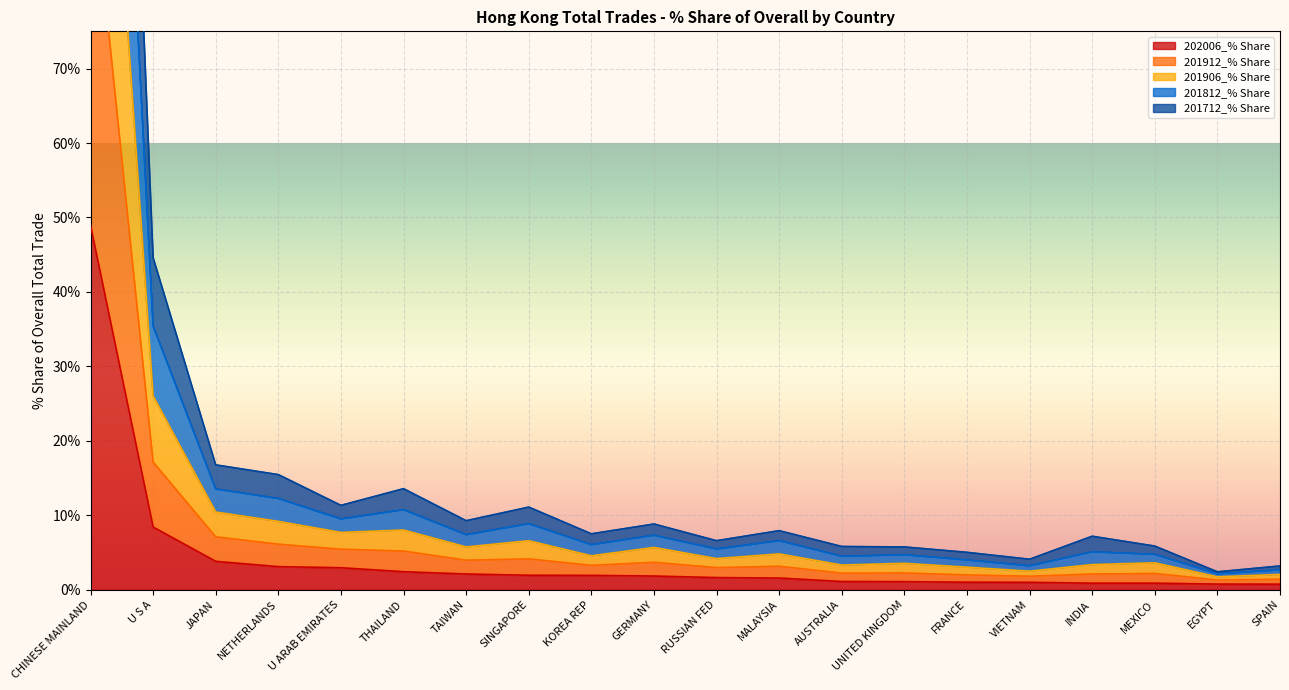

What is the difference between the highest and lowest values at CHINESE MAINLAND?

199.8